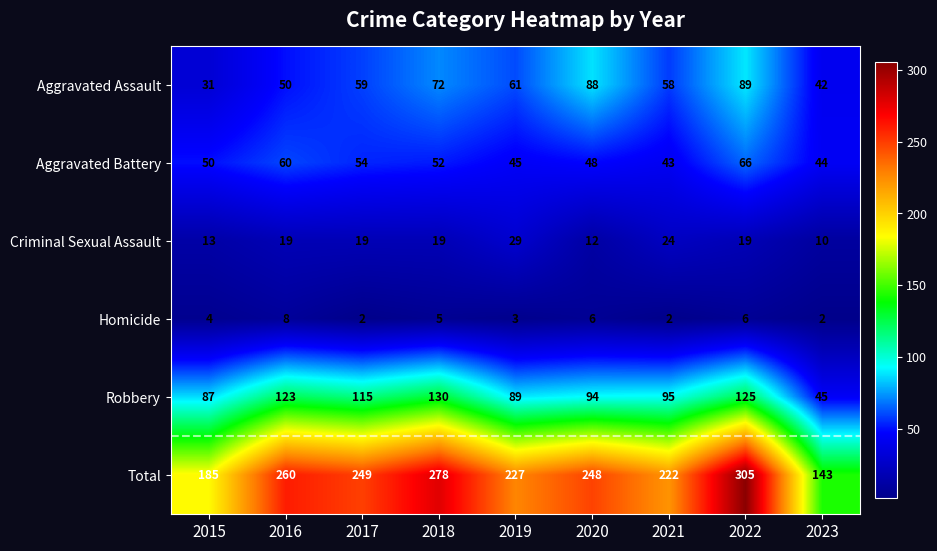

What is the difference between the maximum and minimum values in the Total series?

162